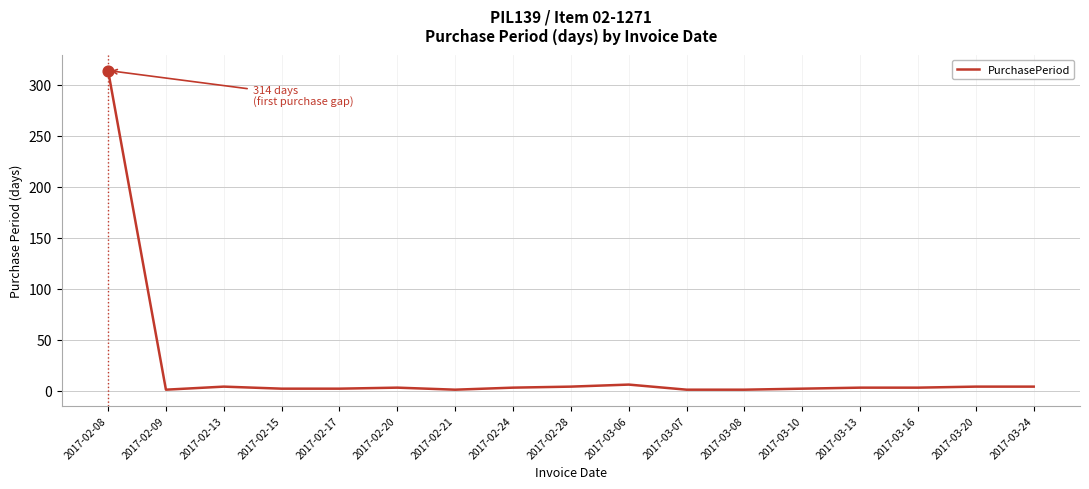

What is the change in value from 2017-02-09 to 2017-02-15?

+1